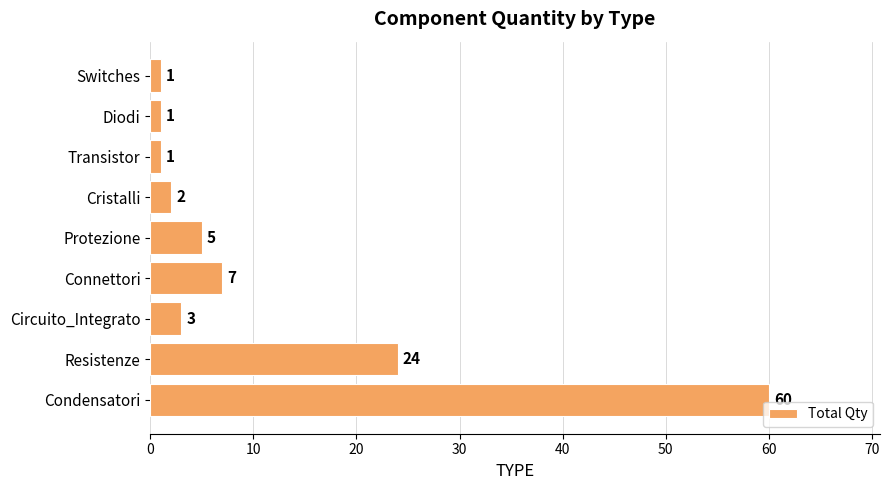

Which category has the highest value across all series?

Condensatori